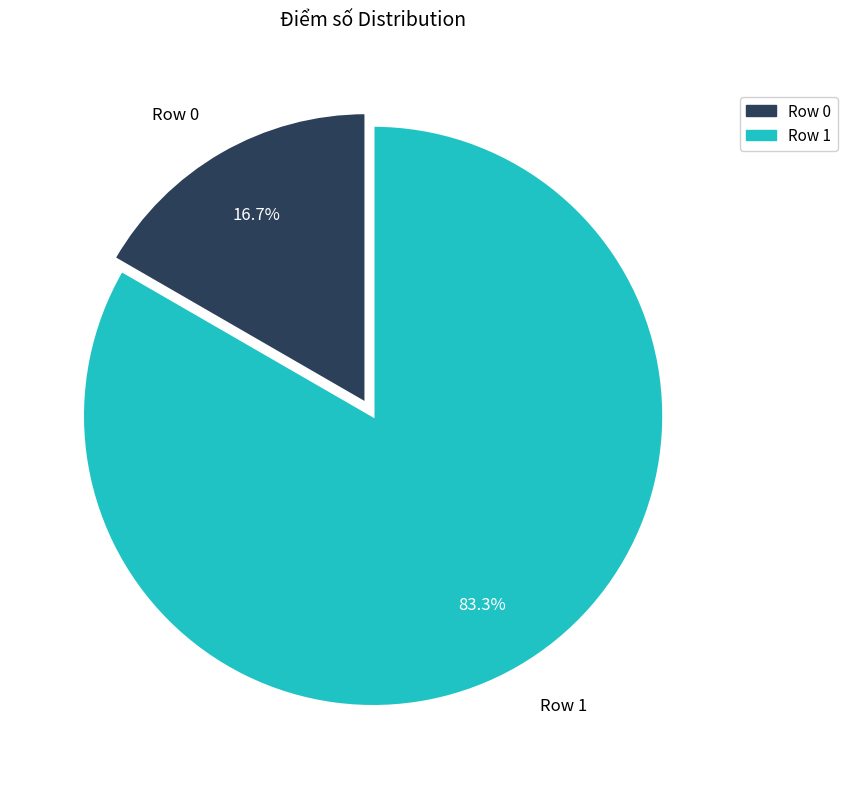

To the nearest percent, what percentage of the pie is Row 1?

83%